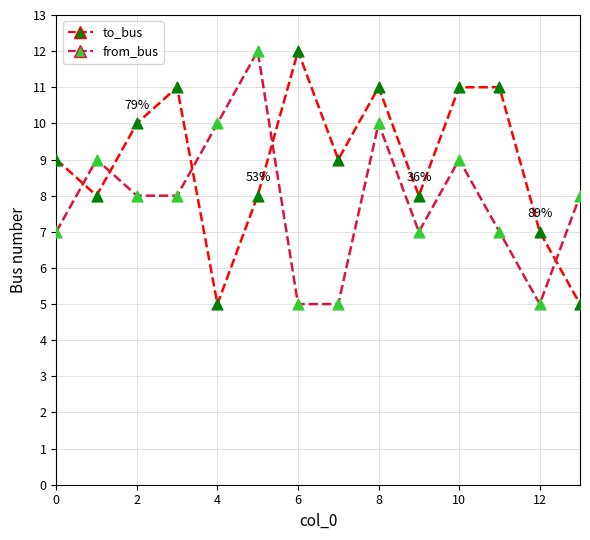

What is the difference between the maximum and minimum values in the from_bus series?

7